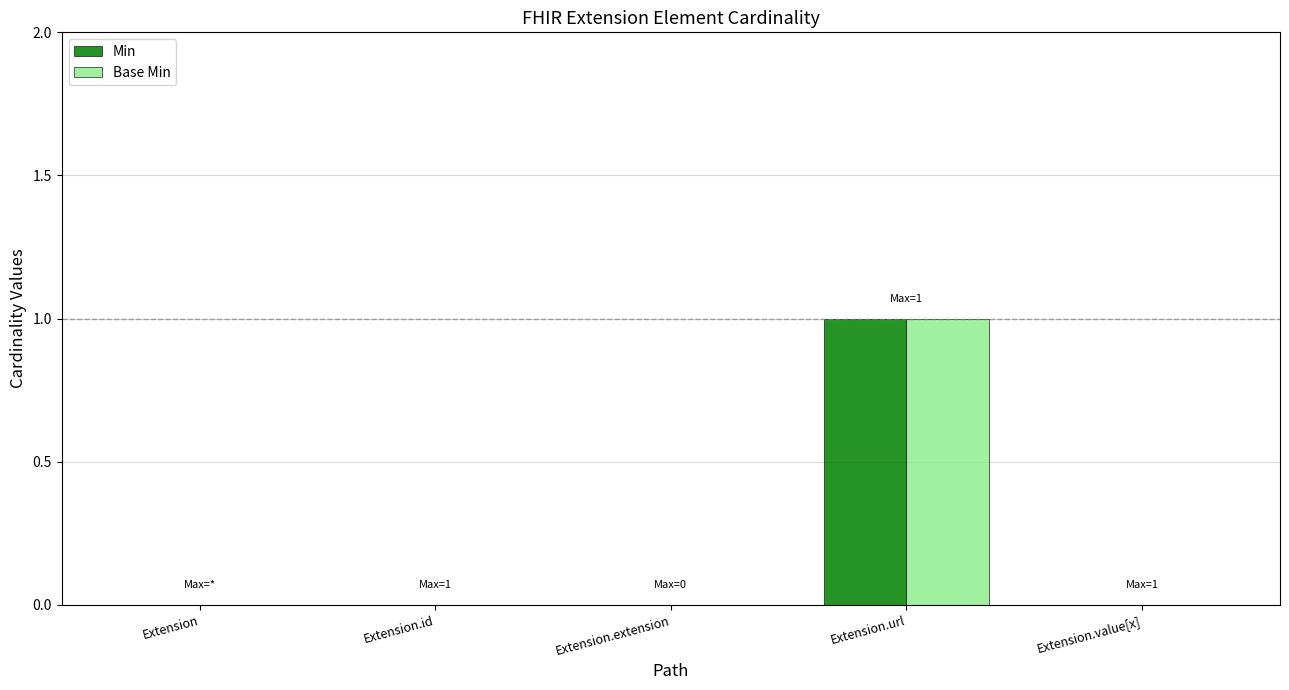

Reading left to right, transcribe all the data shown in this chart.

Min: 0	0	0	1	0
Base Min: 0	0	0	1	0